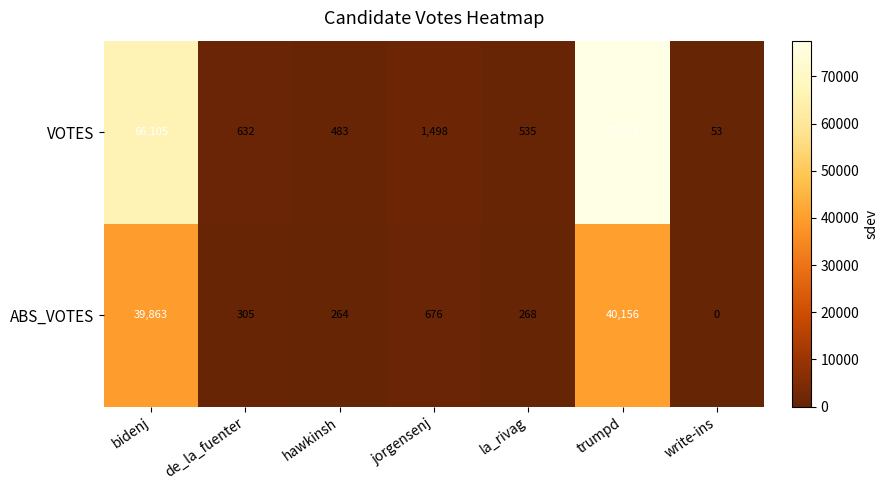

Reading left to right, extract all data points from this chart.

VOTES: 66105	632	483	1498	535	77579	53
ABS_VOTES: 39863	305	264	676	268	40156	0